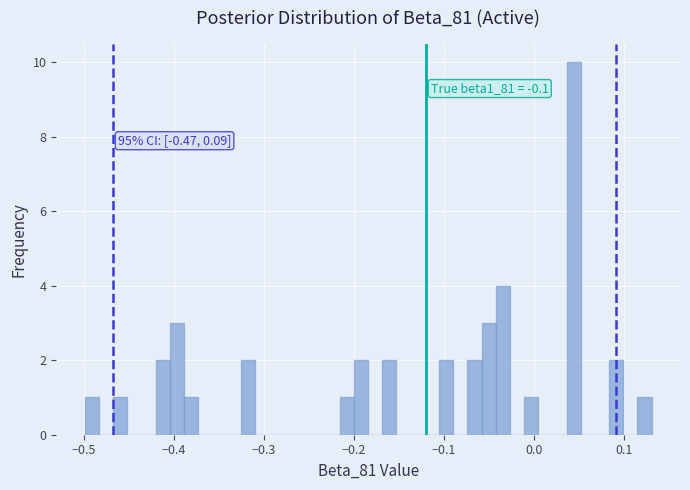

Around what value on the x-axis is the tallest bar? Give the approximate position of its centre, as read against the axis.

0.04